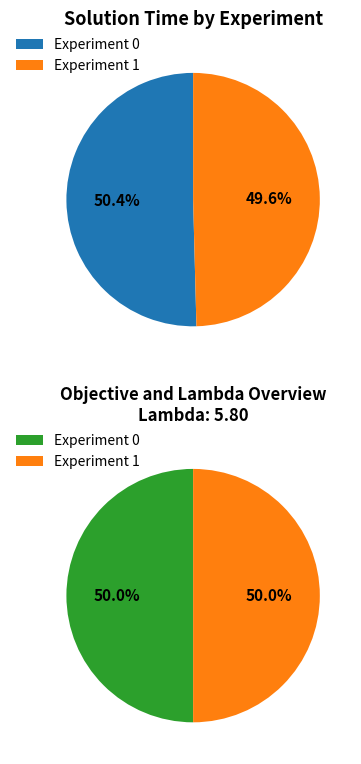

What percentage is the 0 slice, to the nearest percent?

50%